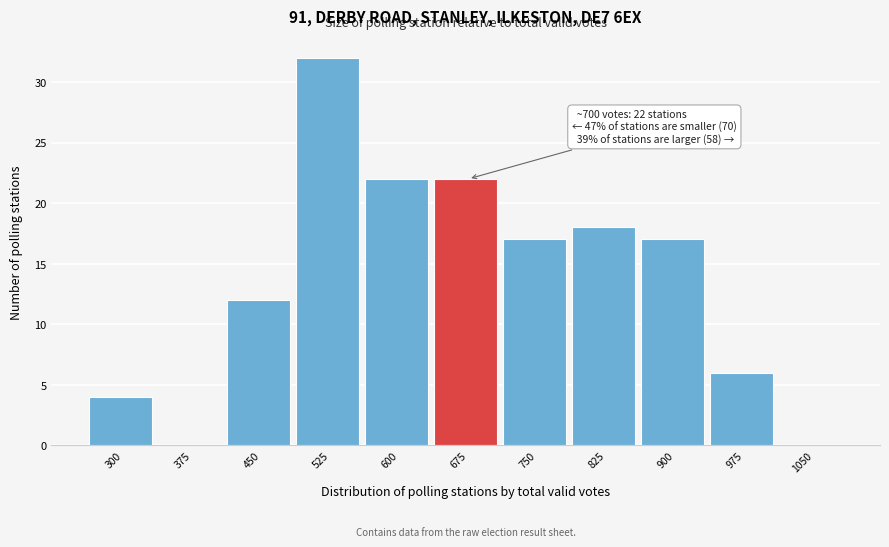

Reading left to right, what are all the values shown in this chart?

300=4	375=0	450=12	525=32	600=22	675=22	750=17	825=18	900=17	975=6	1050=0